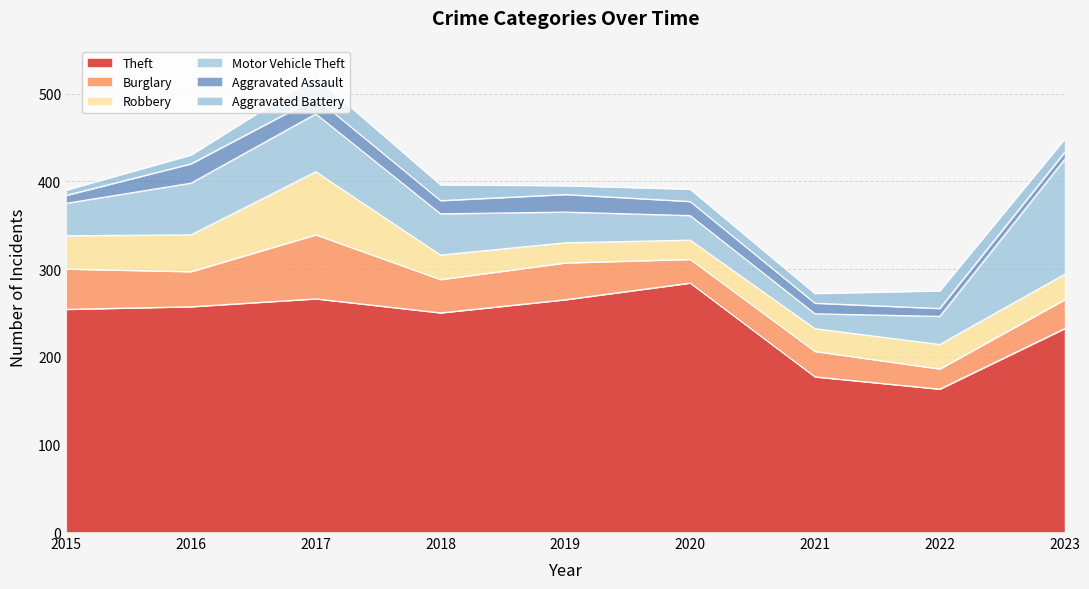

What is the approximate value of Aggravated Assault at 2017, to the nearest 5?

20